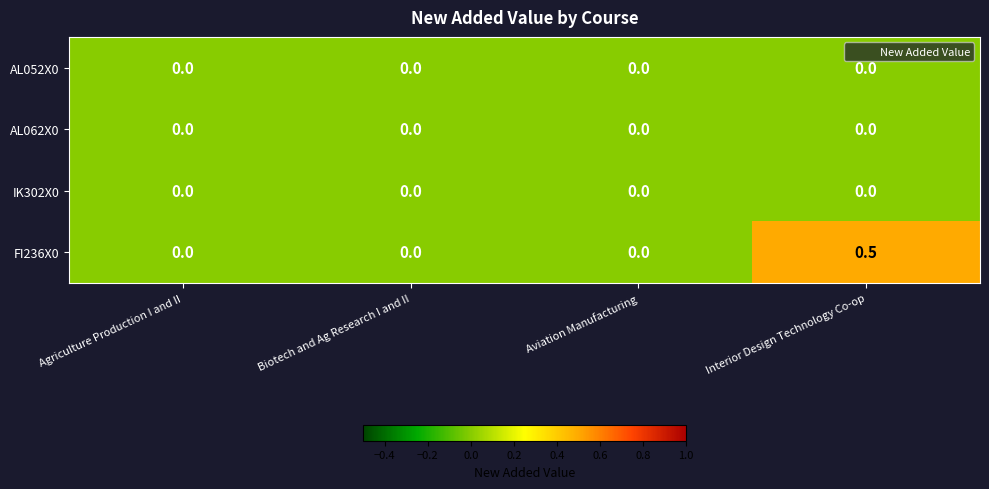

Is it true that FI236X0 equals 0.0 at Aviation Manufacturing?

True